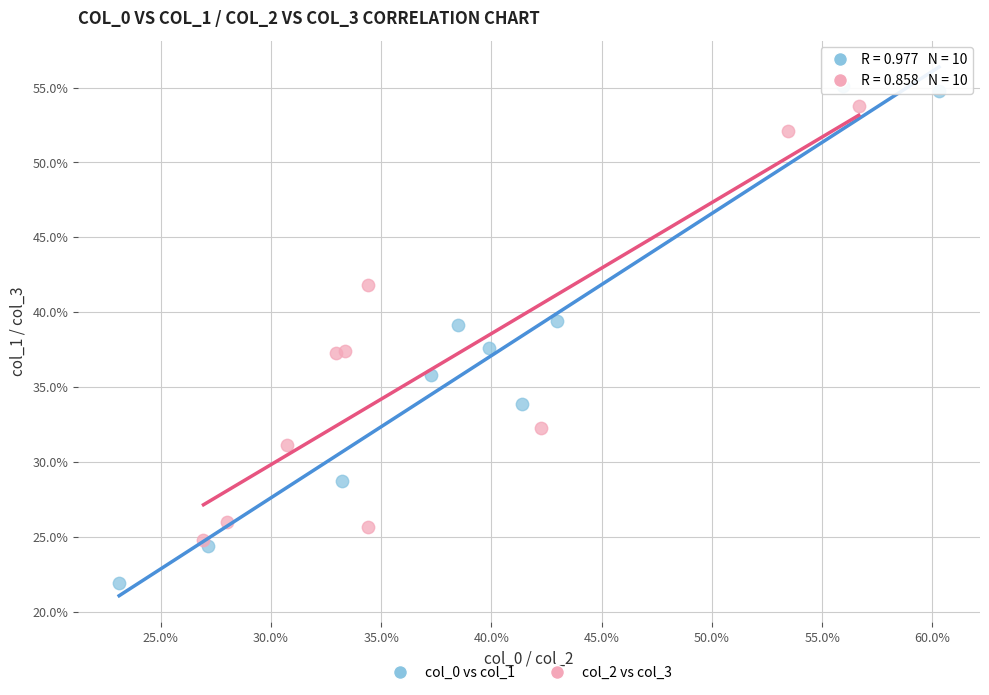

Which series has the largest Y range (max minus min)?

col_0 vs col_1